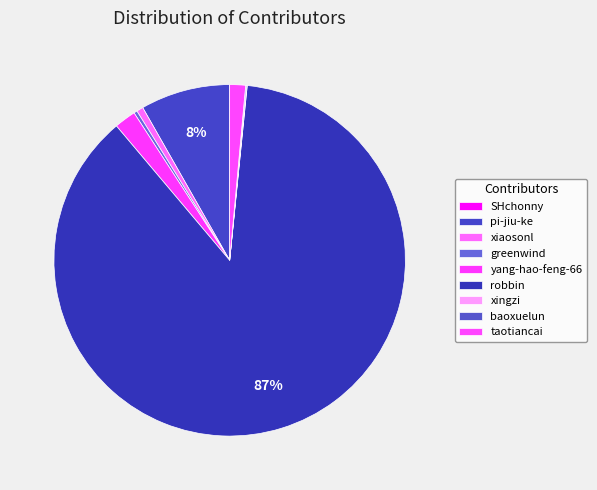

To the nearest percent, what portion does robbin represent?

87%